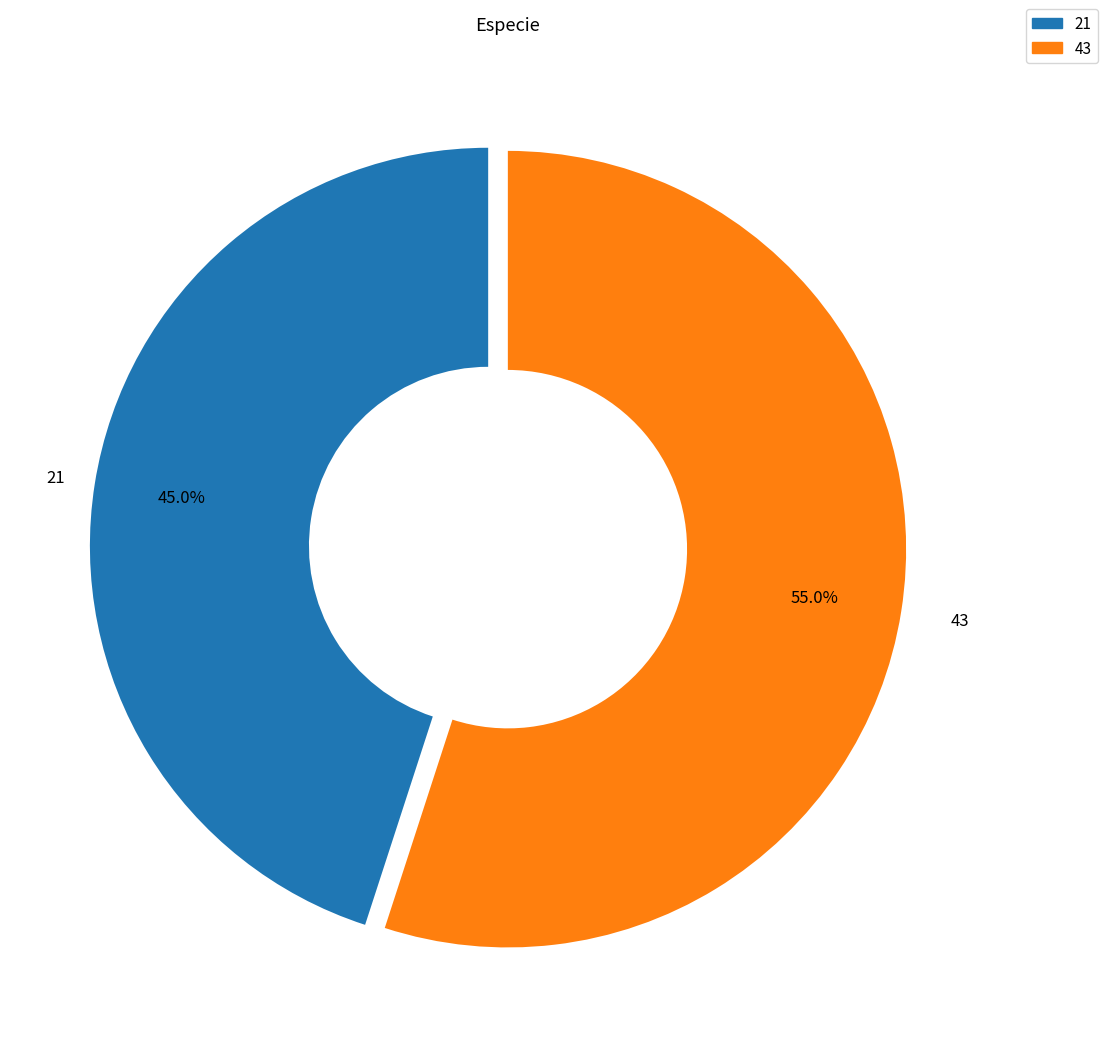

The 21 slice represents 33% of the pie. True or false?

False